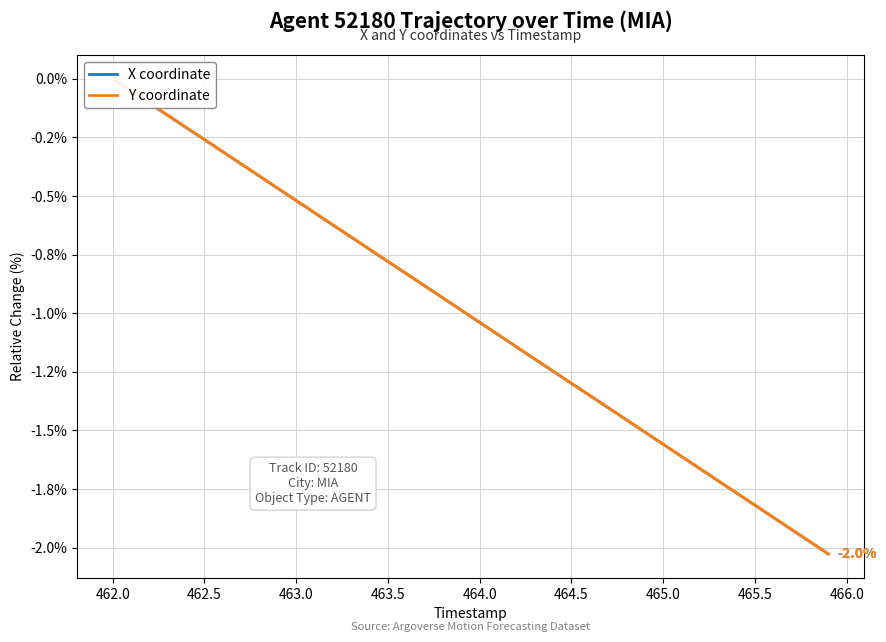

True or false: X coordinate and Y coordinate intersect in this chart.

True